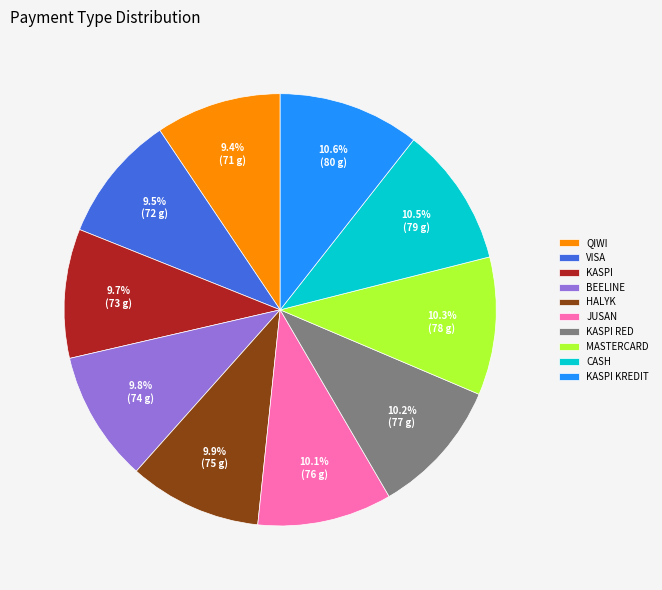

What percentage is the KASPI RED slice, to the nearest percent?

10%